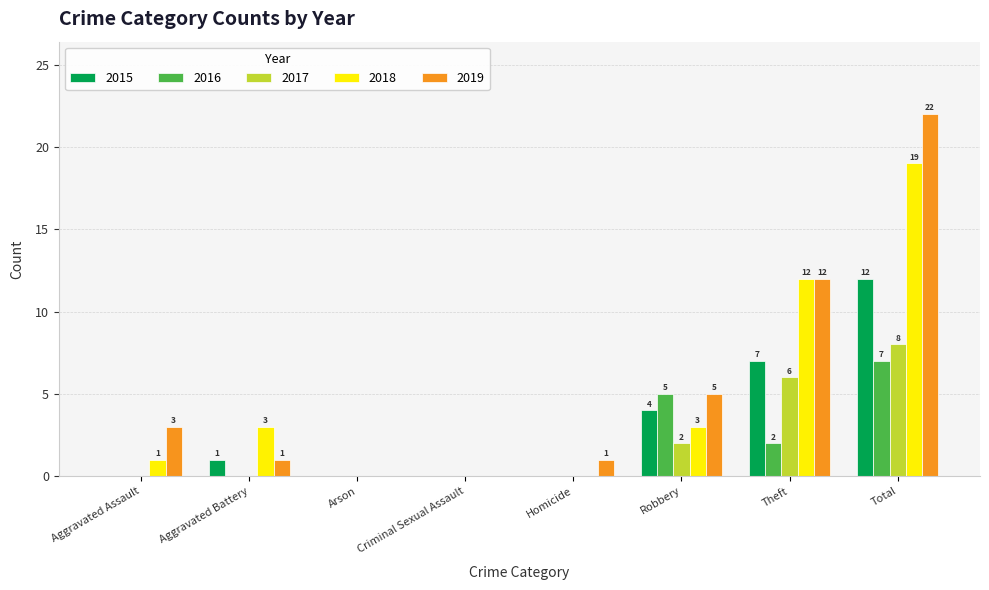

How many 2016 values are between 0 and 5?

7